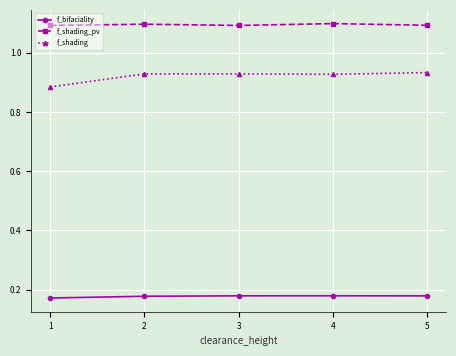

Rank the series by their average value, from lowest to highest.

f_bifaciality, f_shading, f_shading_pv